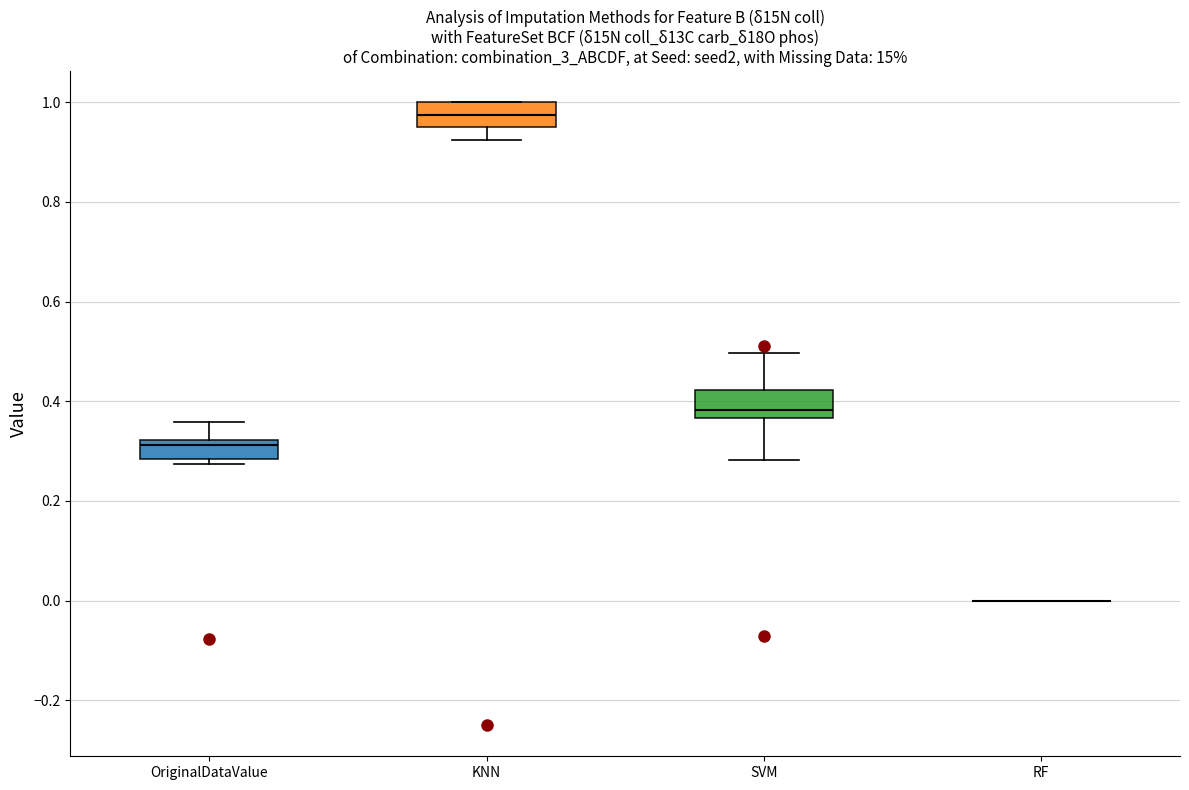

Where does the upper whisker of the box for OriginalDataValue end on the y-axis? The values are not printed on the chart, so give them approximately, as read against the axis.

0.36